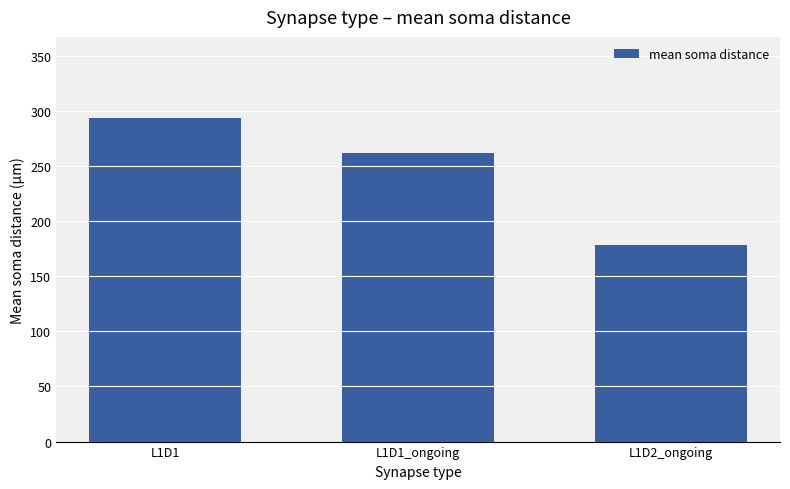

At which label is the value closest to 235?

L1D1_ongoing